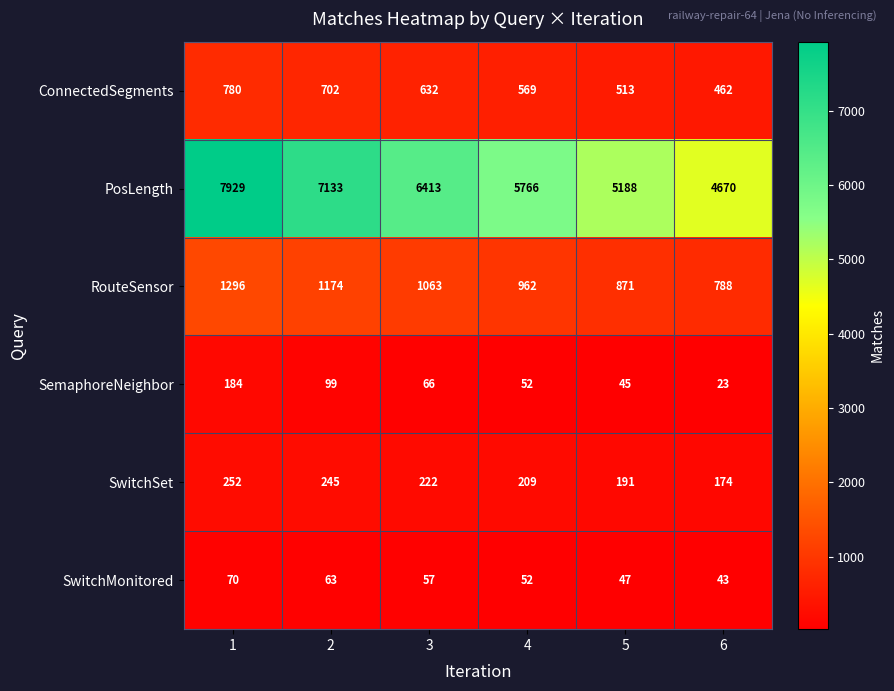

How many data points in SemaphoreNeighbor are less than 66?

3